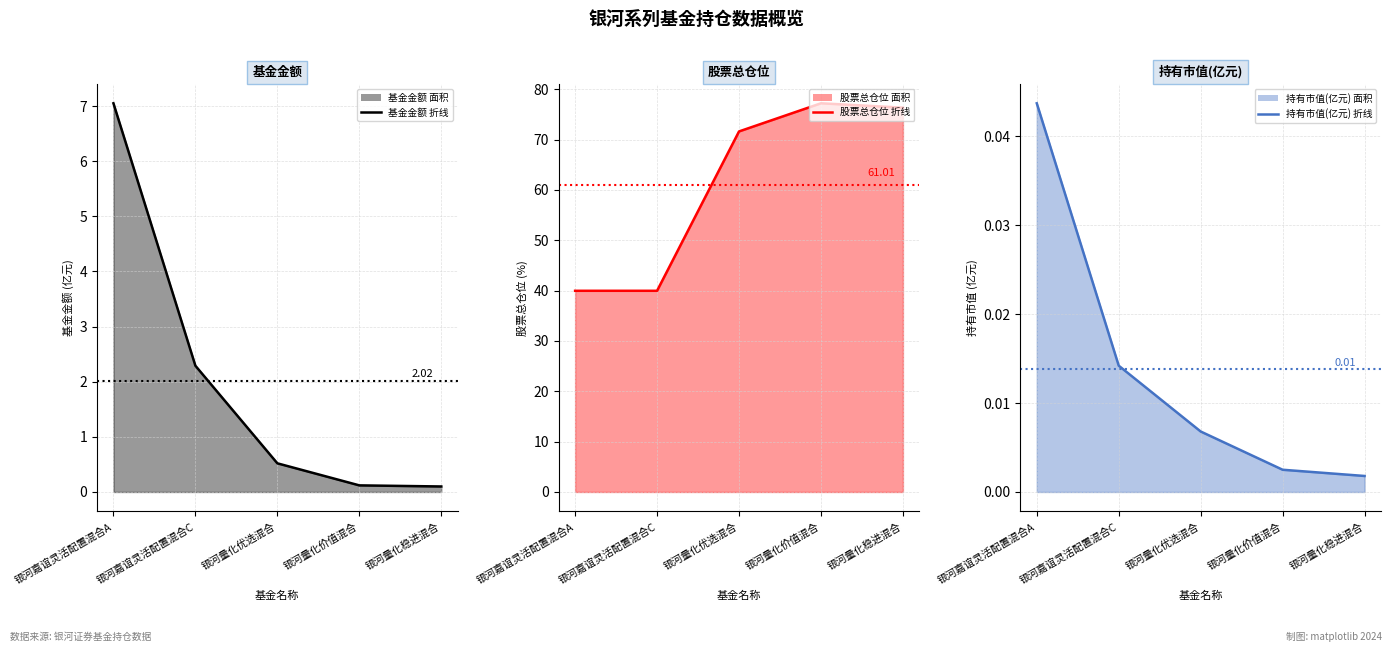

Rank the categories by 持有市值(亿元) 折线 value from highest to lowest.

银河嘉谊灵活配置混合A, 银河嘉谊灵活配置混合C, 银河量化优选混合, 银河量化价值混合, 银河量化稳进混合